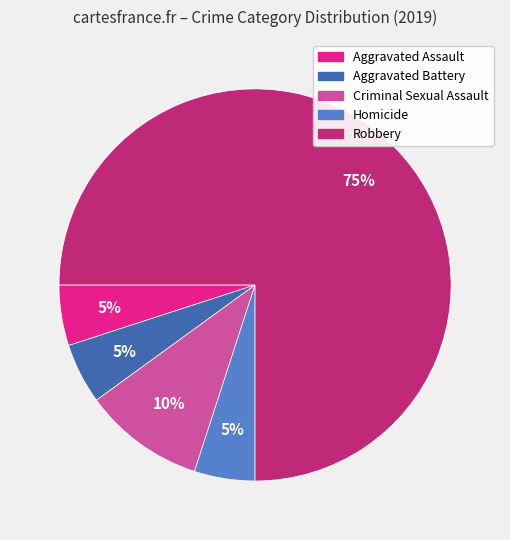

Do Criminal Sexual Assault and Homicide together represent more than half of the pie?

No